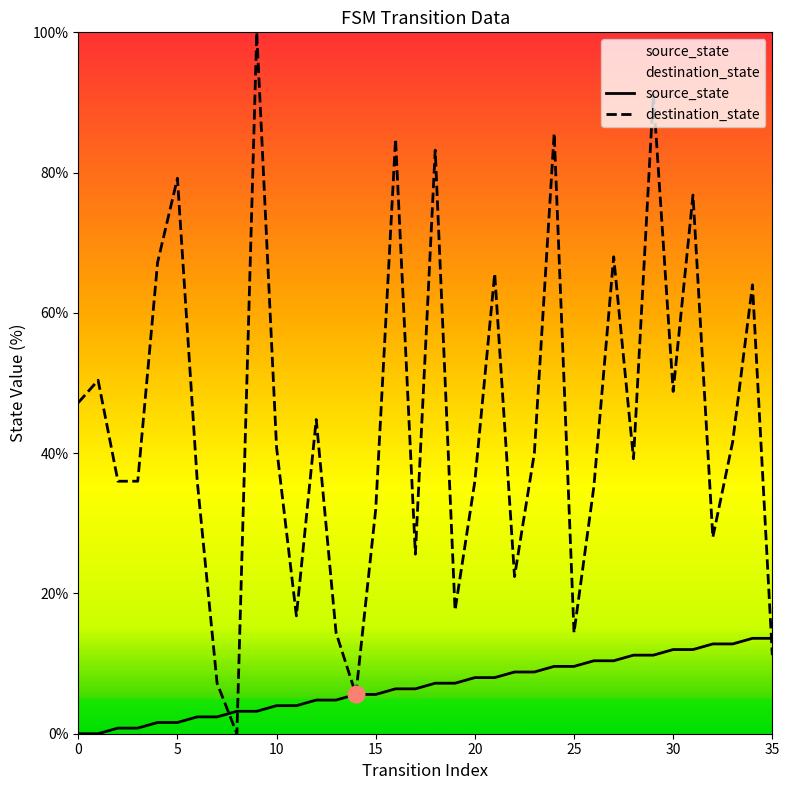

How many data points does each series have?

36